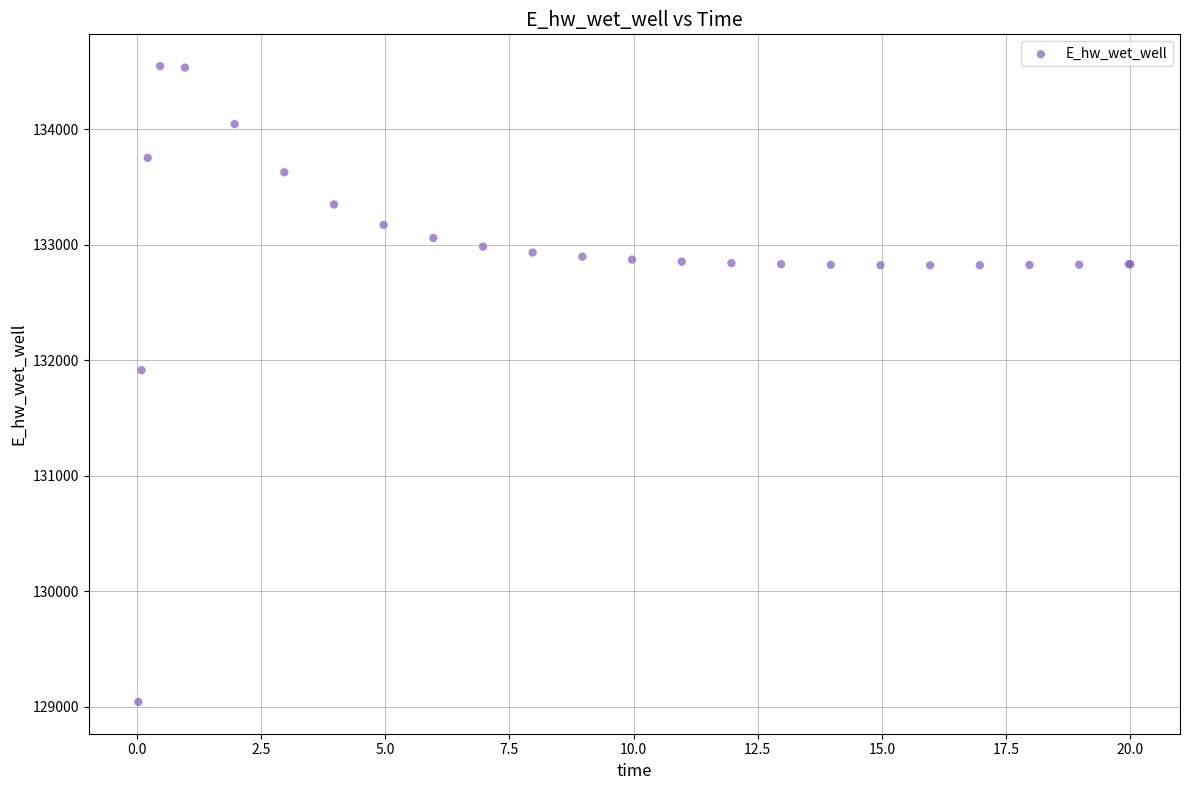

What Y value in the scatter plot is closest to 131794?

131914.5